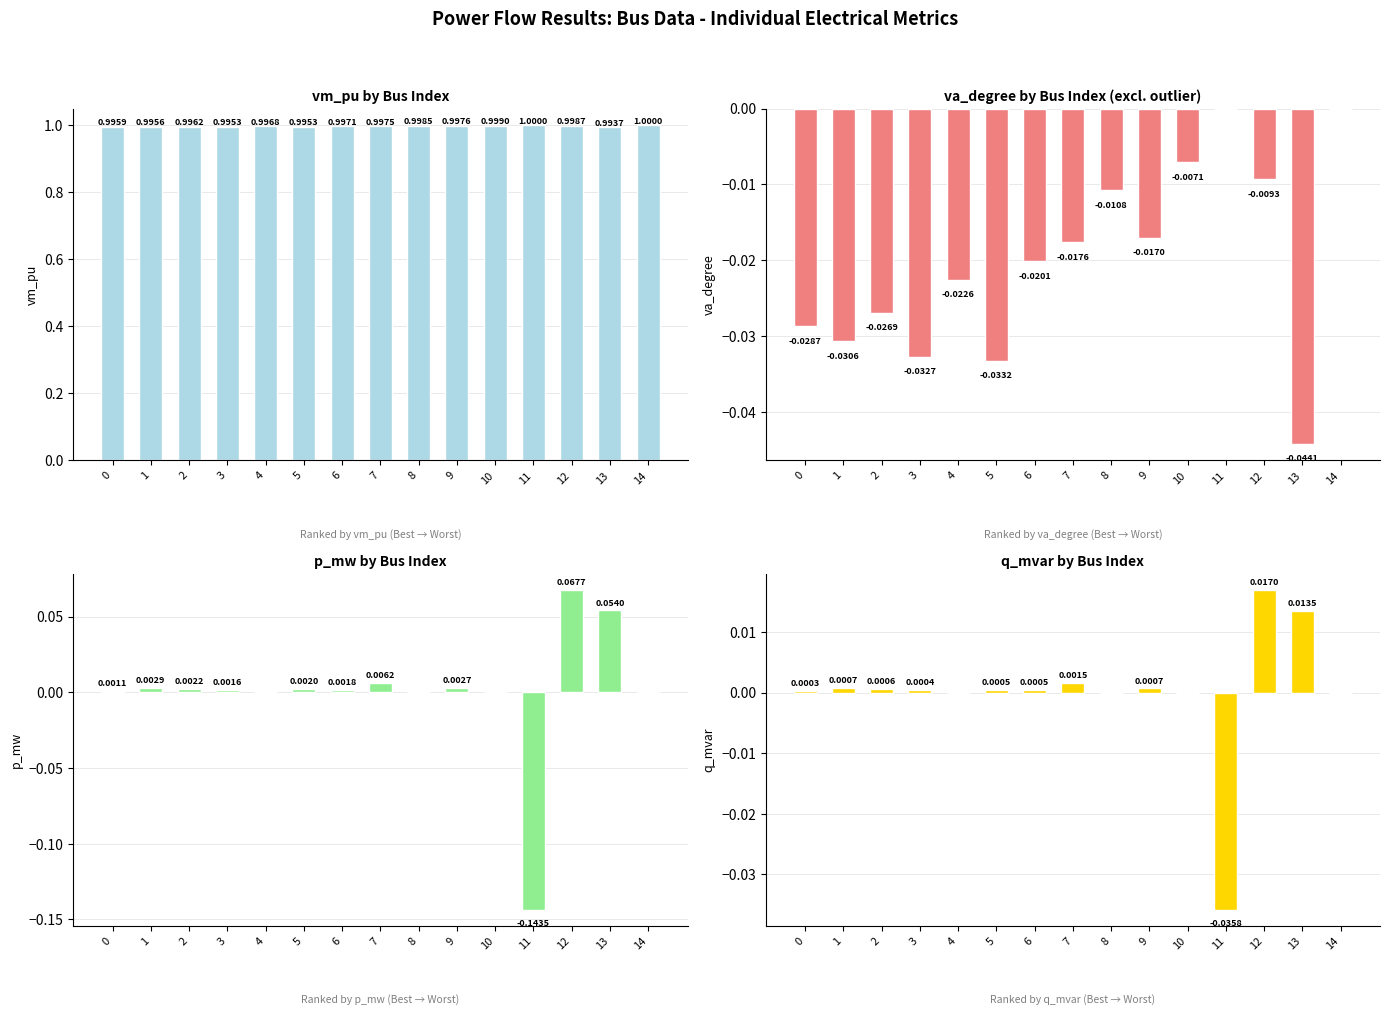

How many bars are there in total?

60